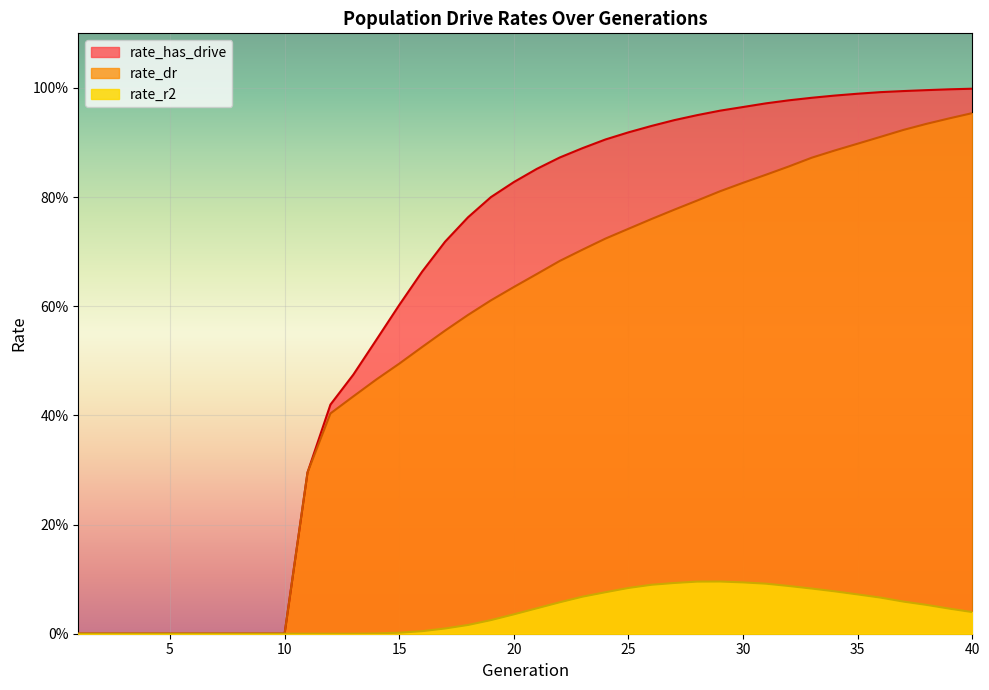

The value of rate_has_drive at 40 is 1.0. True or false?

True